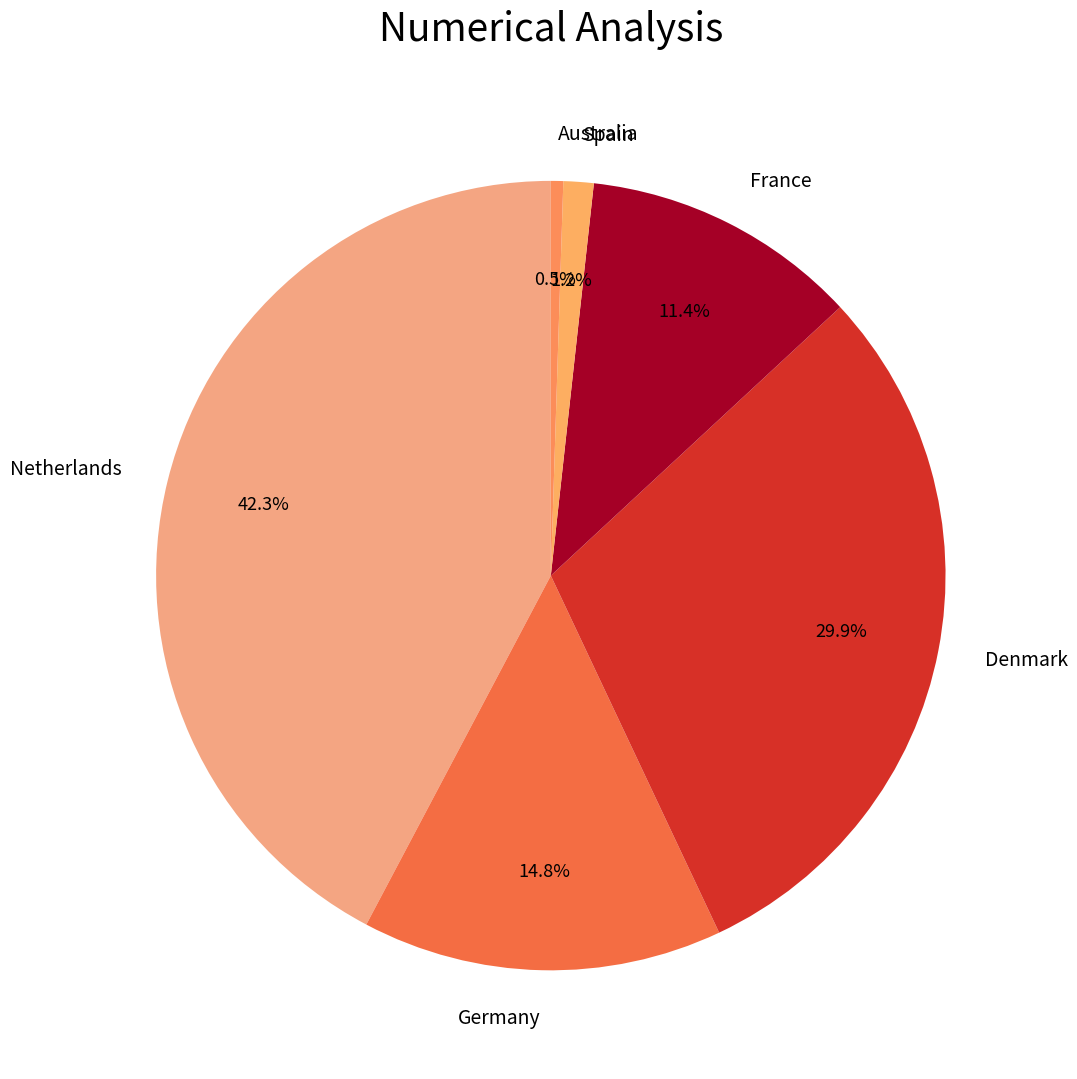

Count the number of slices in the pie.

6